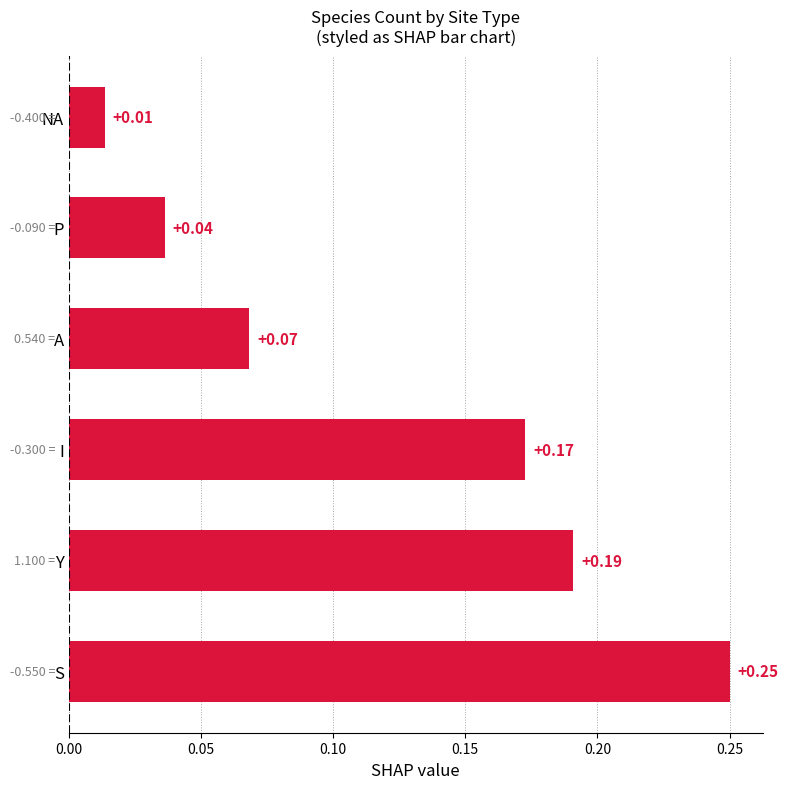

Which has a higher value, Y or S?

S